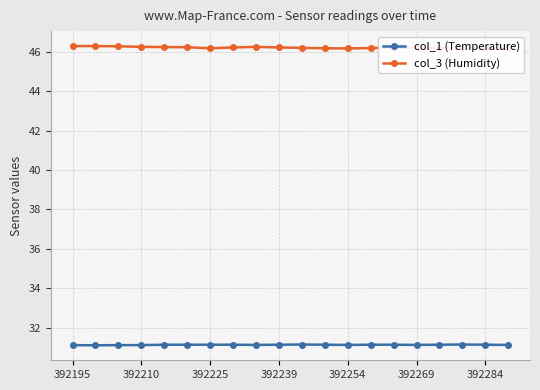

What is the lowest value of the col_3 (Humidity) series?

46.2